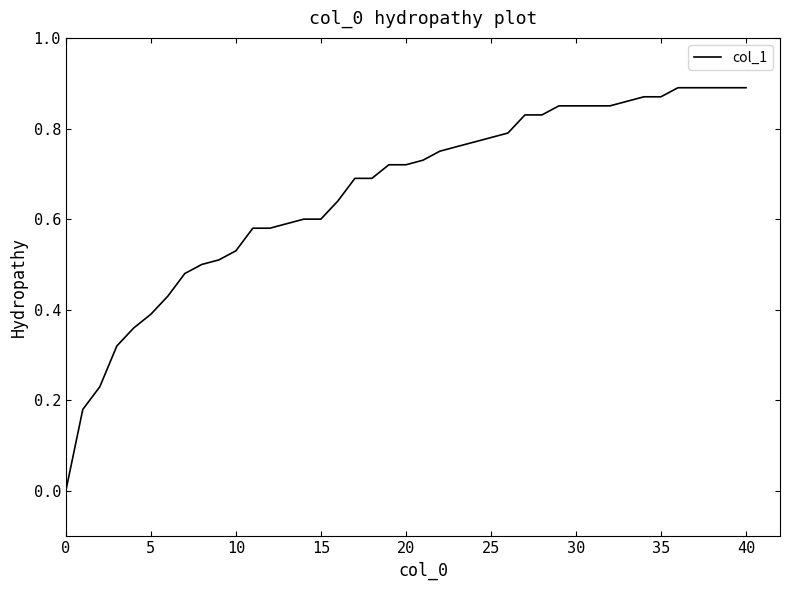

Is this an area chart (filled region under the line)?

No